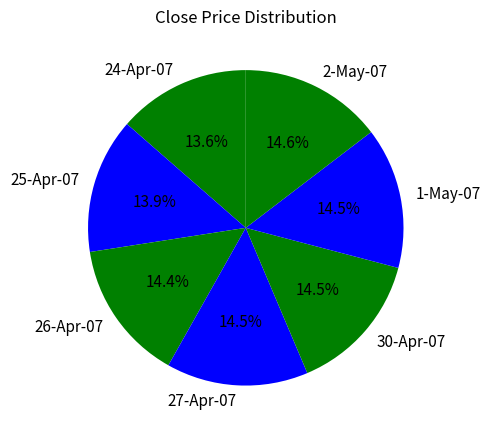

Combined, what portion of the pie is 25-Apr-07 and 27-Apr-07?

28.4%